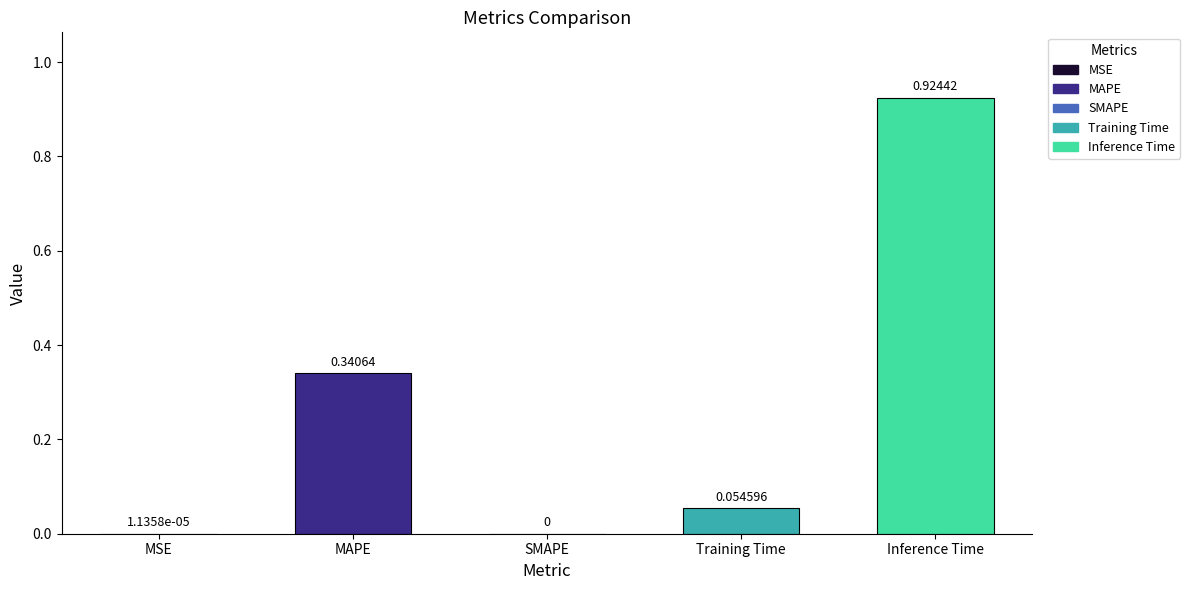

What is the sum of all values?

1.3